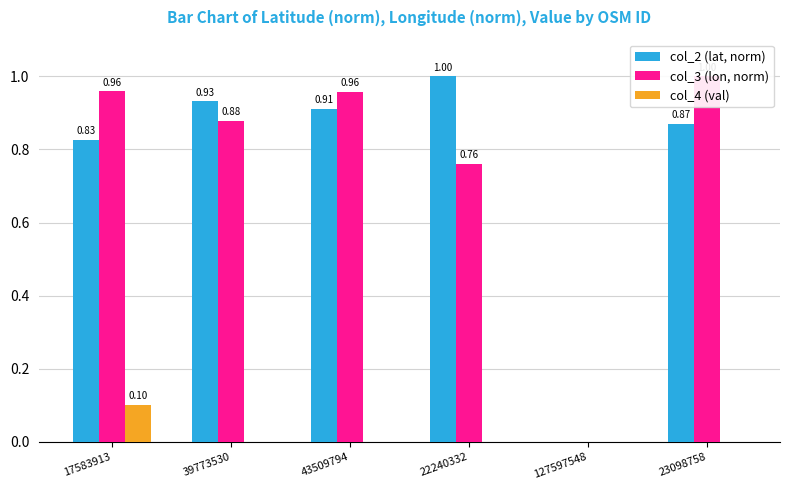

What is the greatest value displayed?

1.0